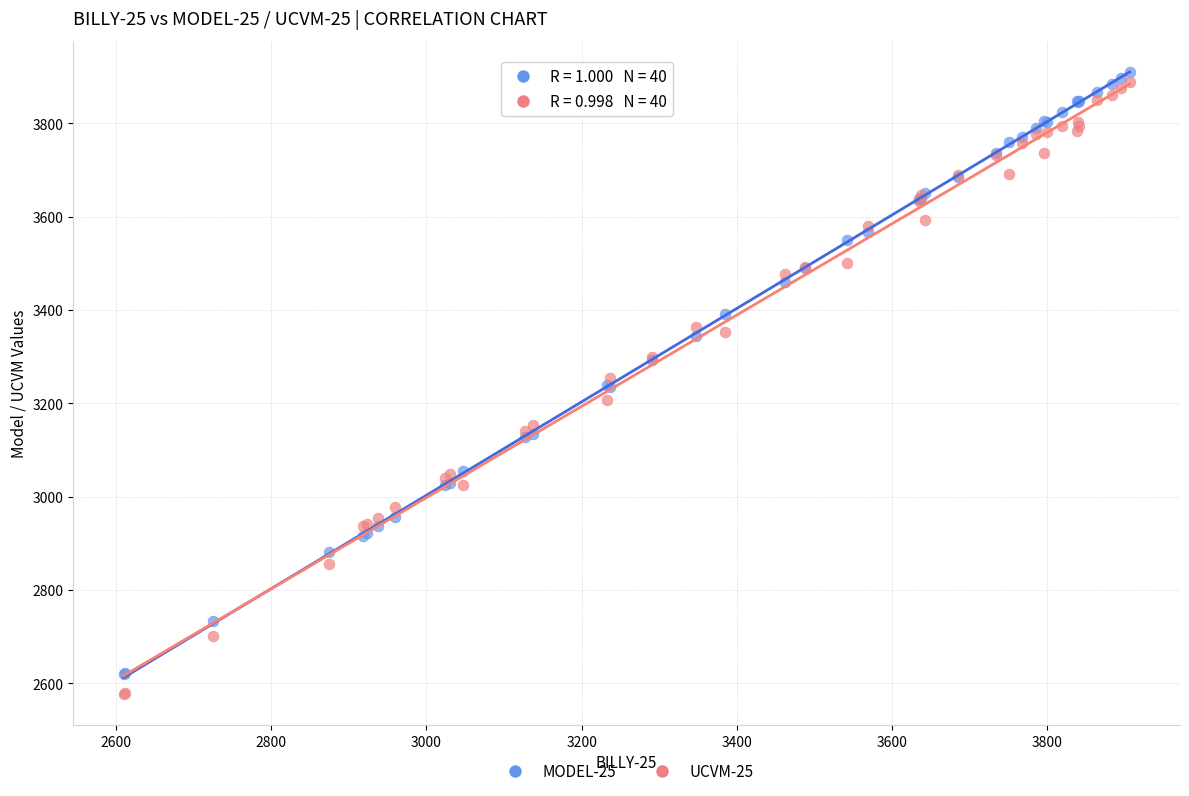

What are all the series names shown in the legend?

MODEL-25, UCVM-25